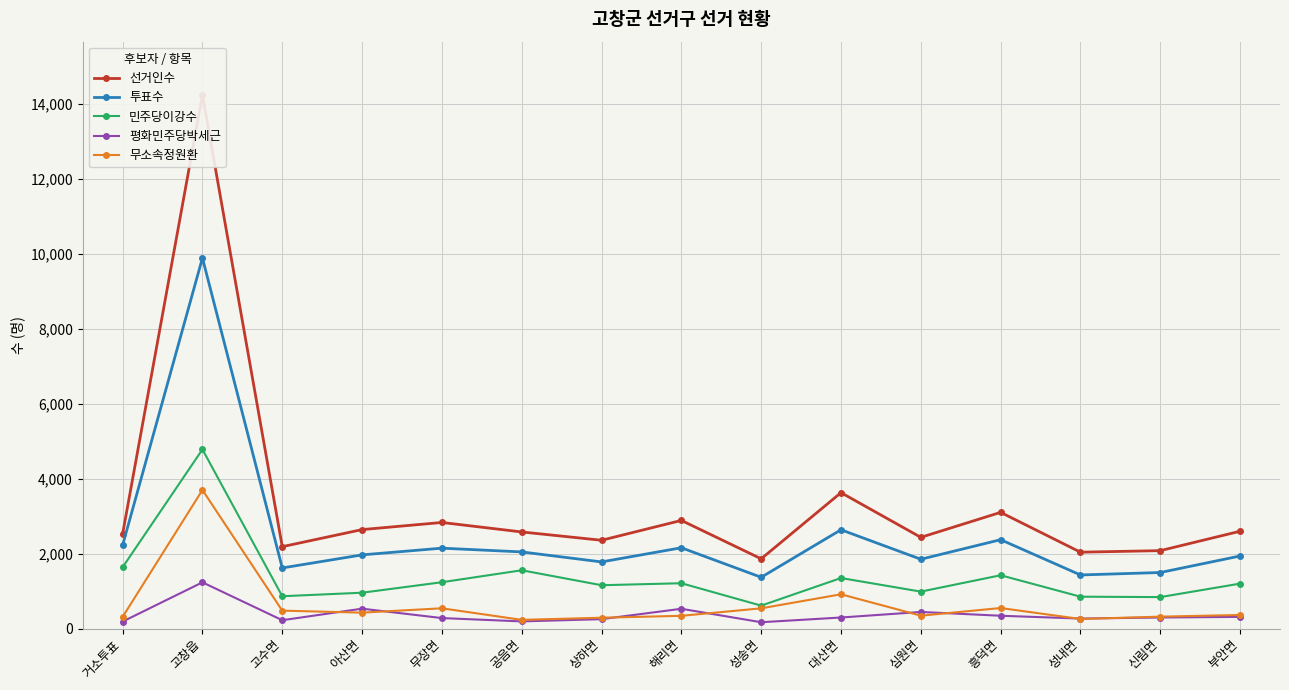

True or false: 민주당이강수 and 투표수 cross at least once.

False